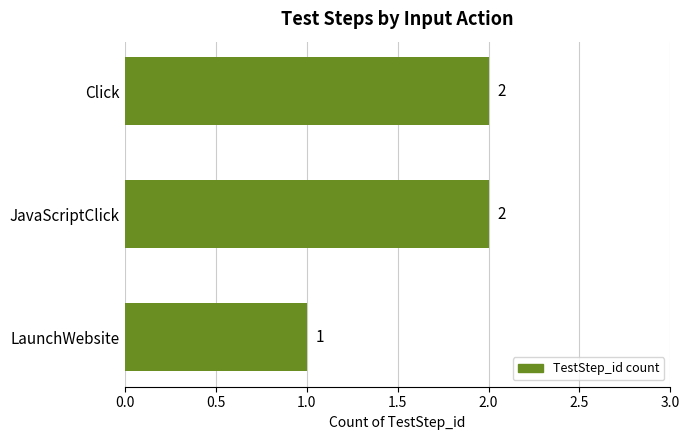

True or false: the data shows 0 at LaunchWebsite.

False